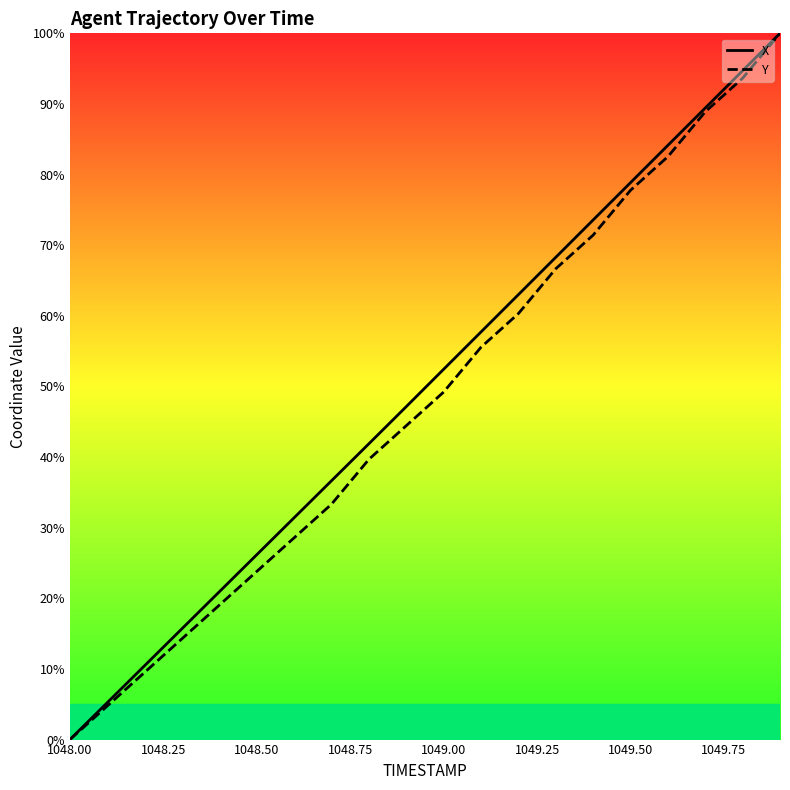

Which category has the lowest value across all series?

1048.00